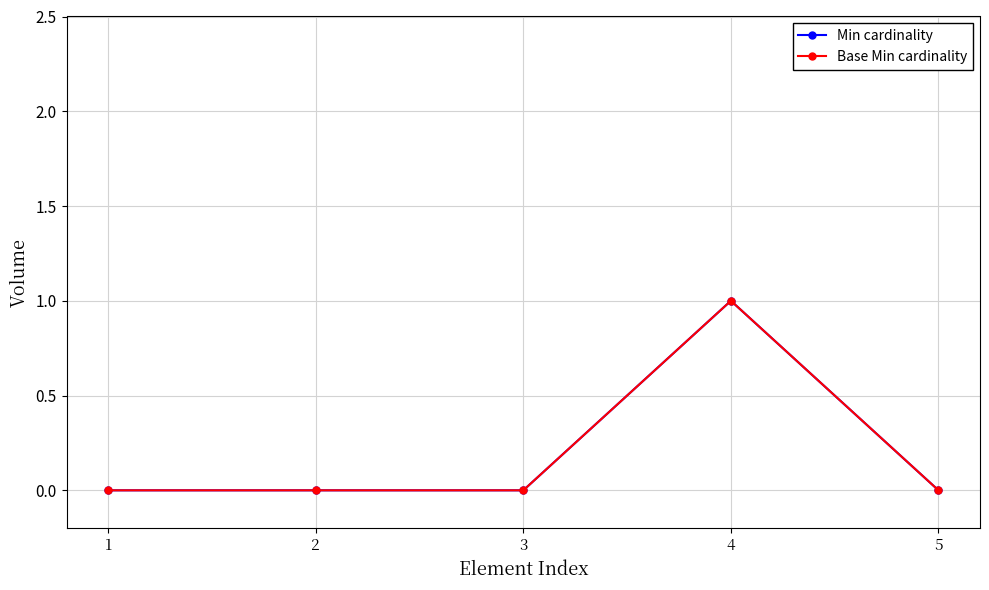

What is the sum of all Base Min cardinality values?

1